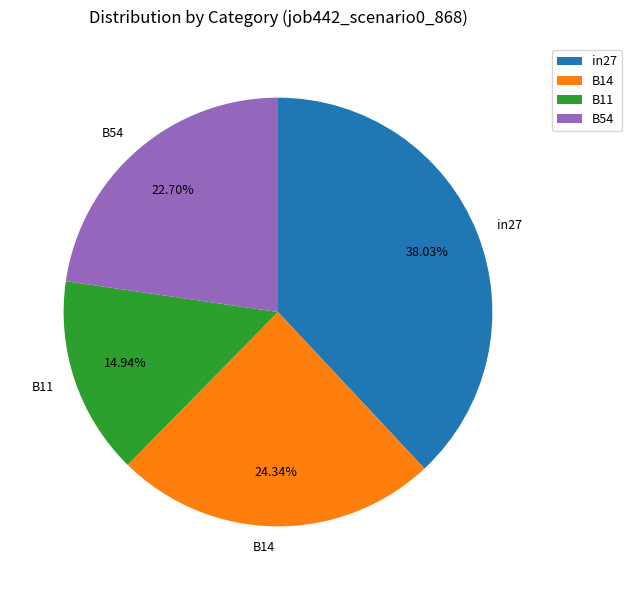

What is the largest slice in the pie chart?

in27